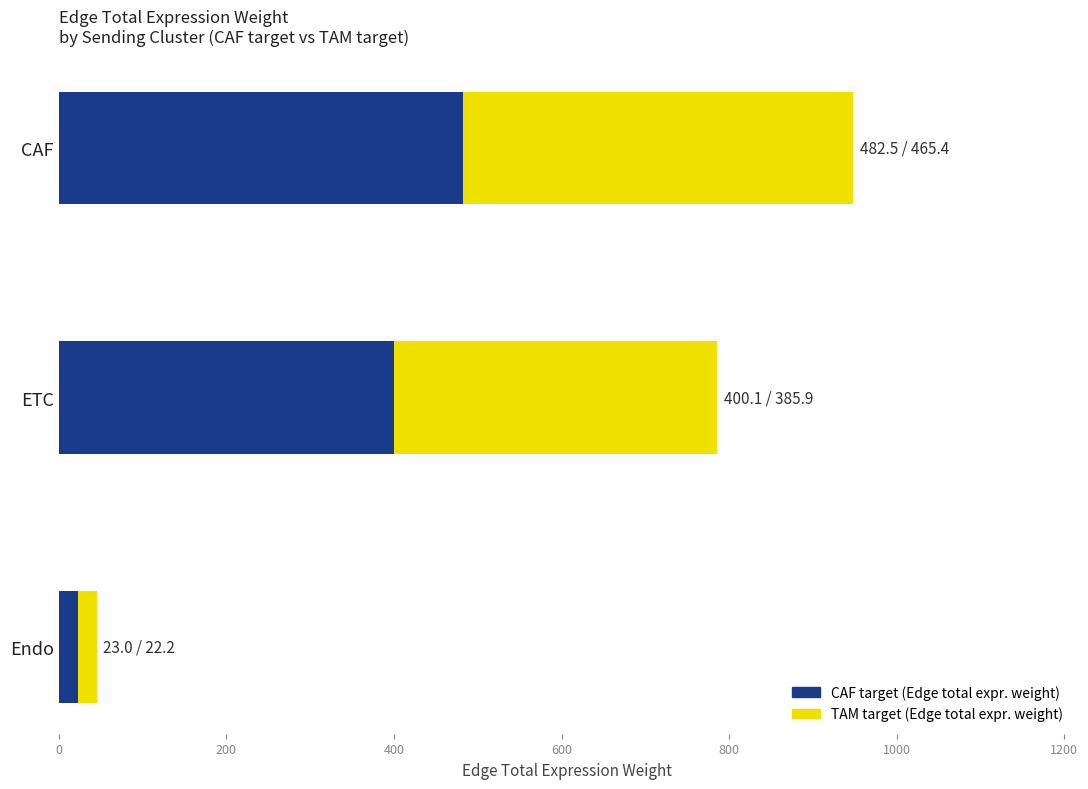

What is the total value across all series at ETC?

786.0